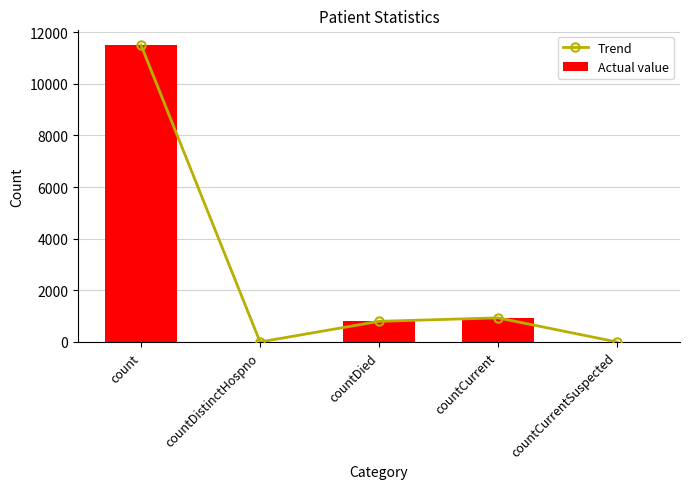

Rank the series by their maximum value, from lowest to highest.

Trend, Actual value